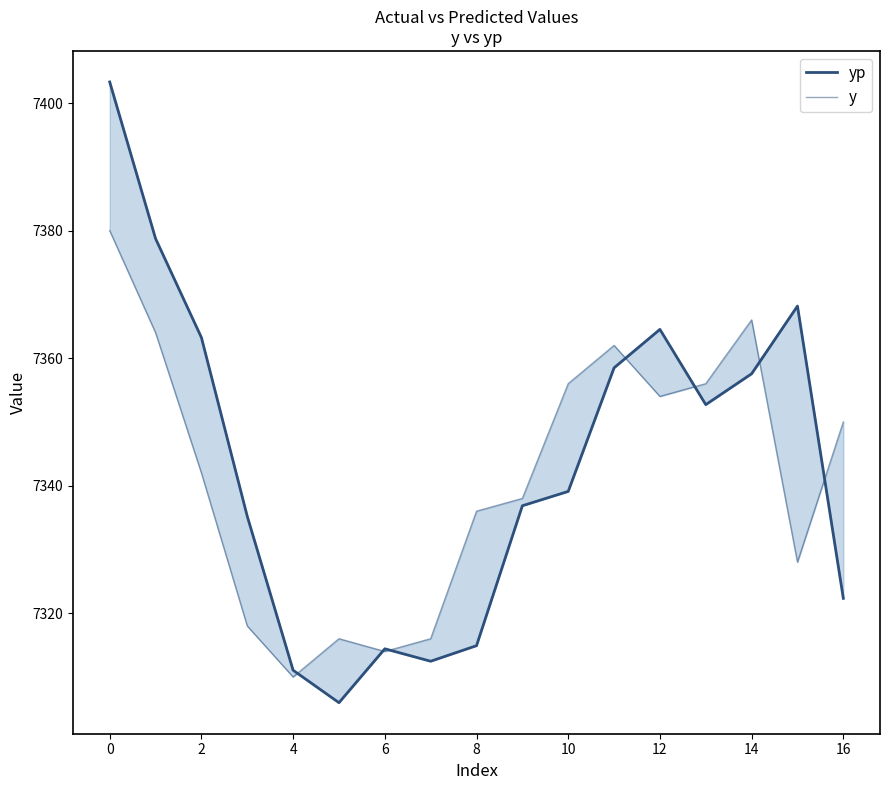

What is the lowest value of the yp series?

7306.0